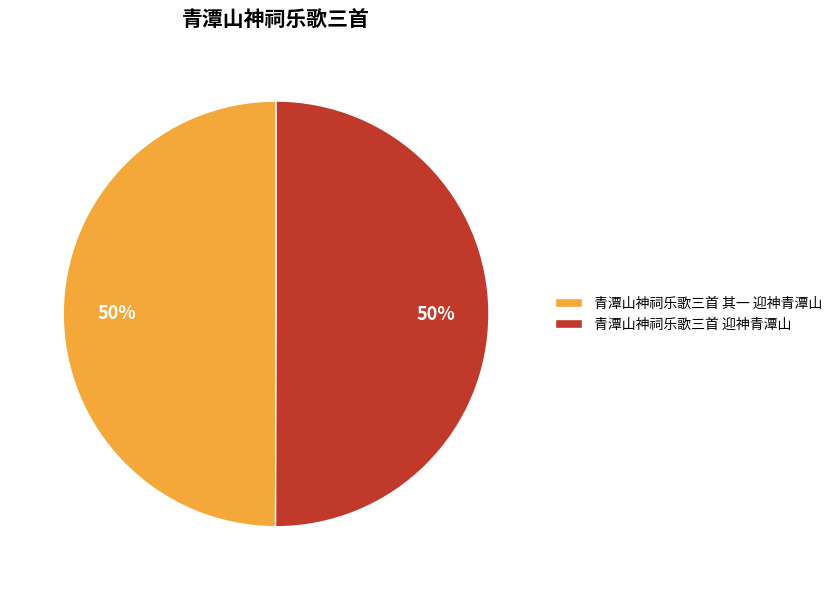

How many slices are in this pie chart?

2